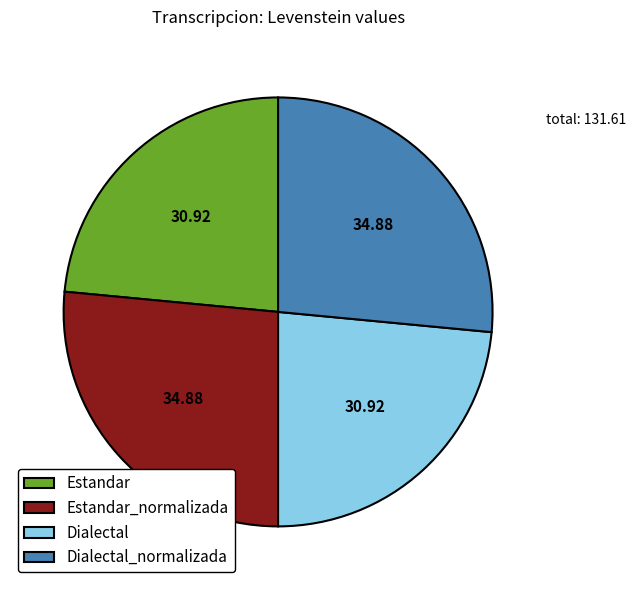

Approximately how many times larger is the value at Estandar compared to Dialectal_normalizada?

0.9